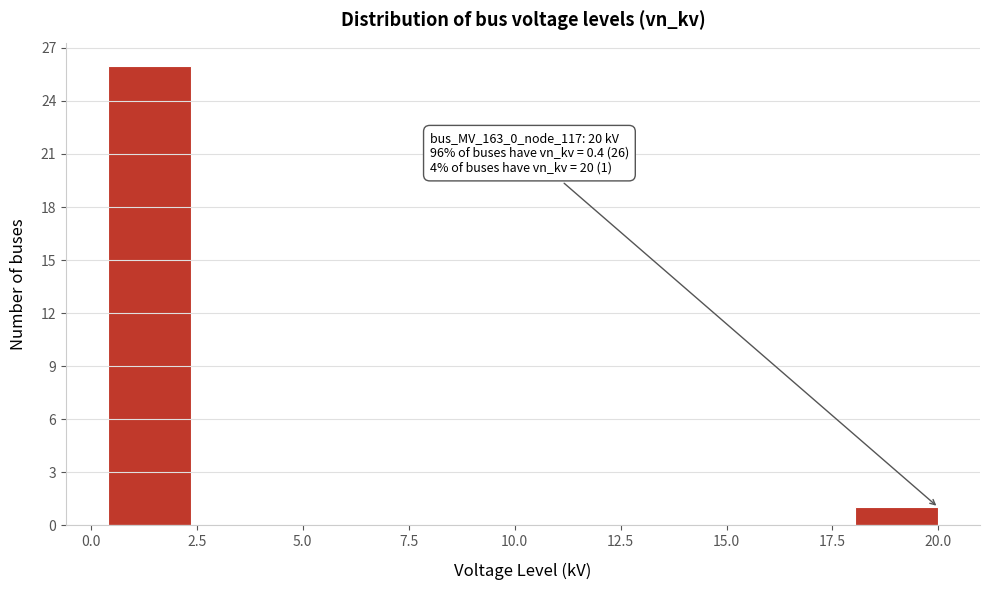

Around what value on the x-axis is the tallest bar? Give the approximate position of its centre, as read against the axis.

1.5